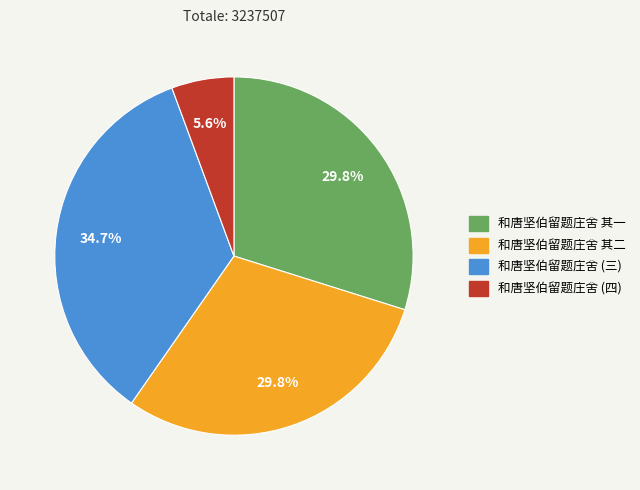

Is there a majority slice in this chart?

No